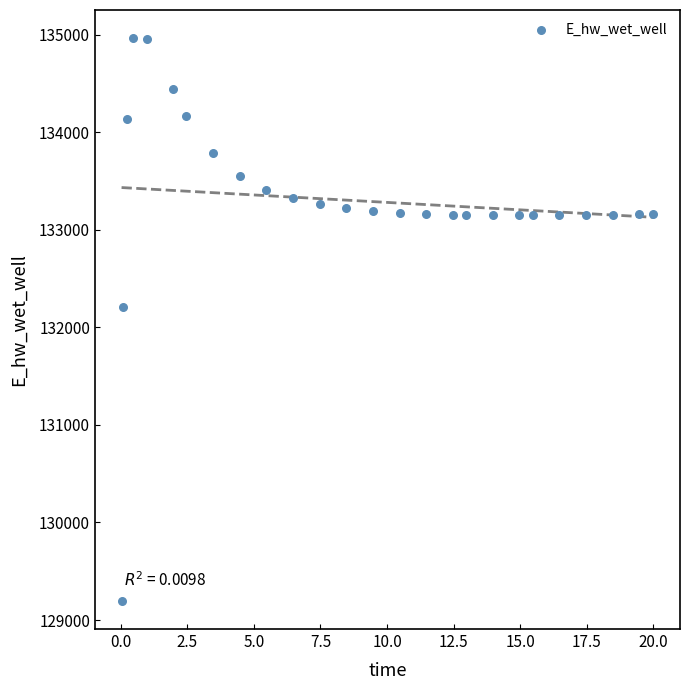

What is the range of X values (max minus min)?

20.0